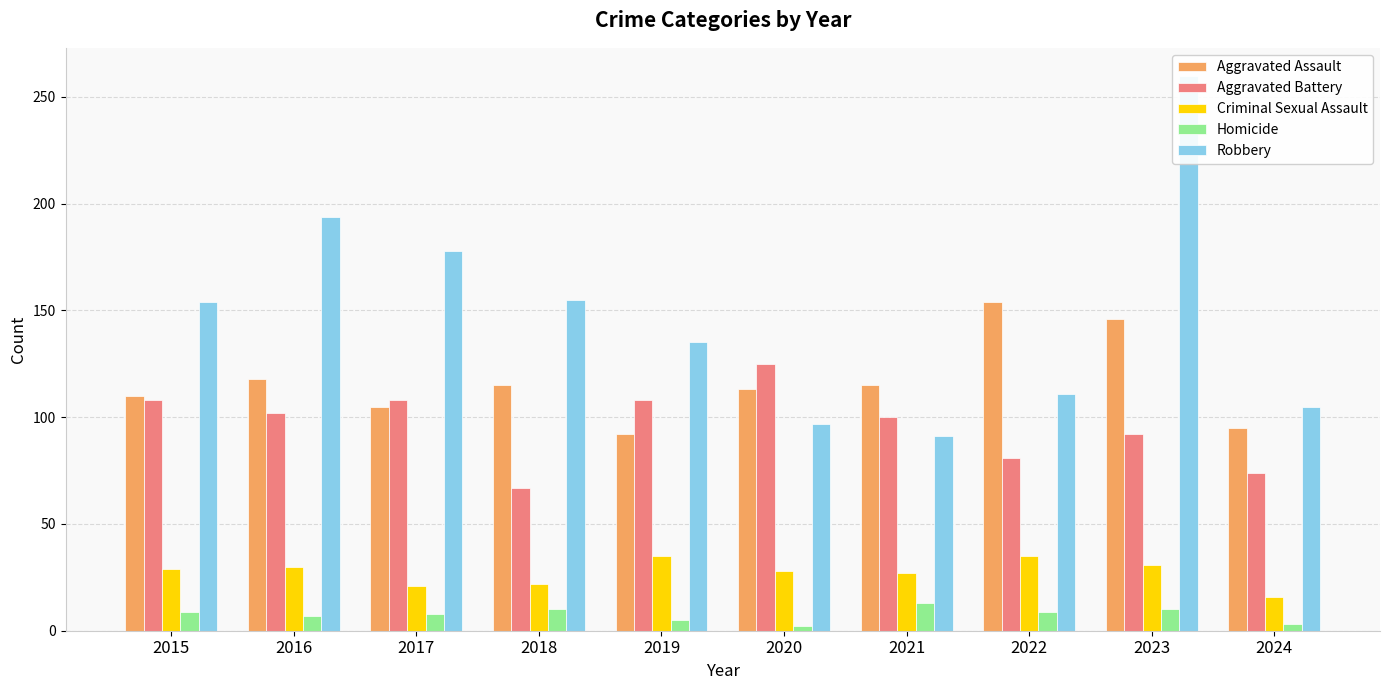

What is the smallest value displayed?

2